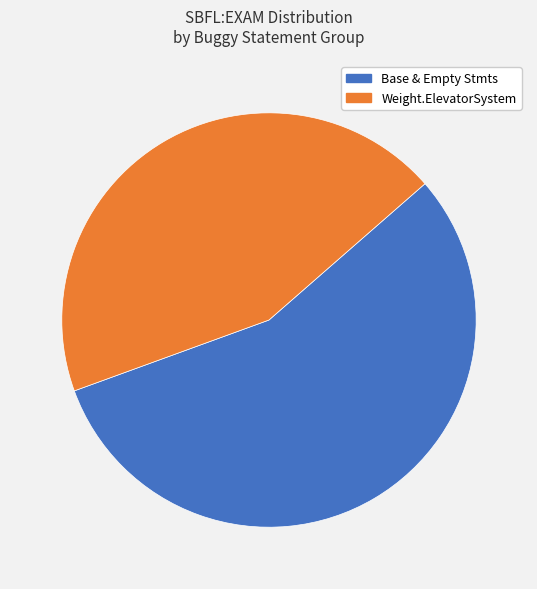

Does any single category account for the majority?

Yes